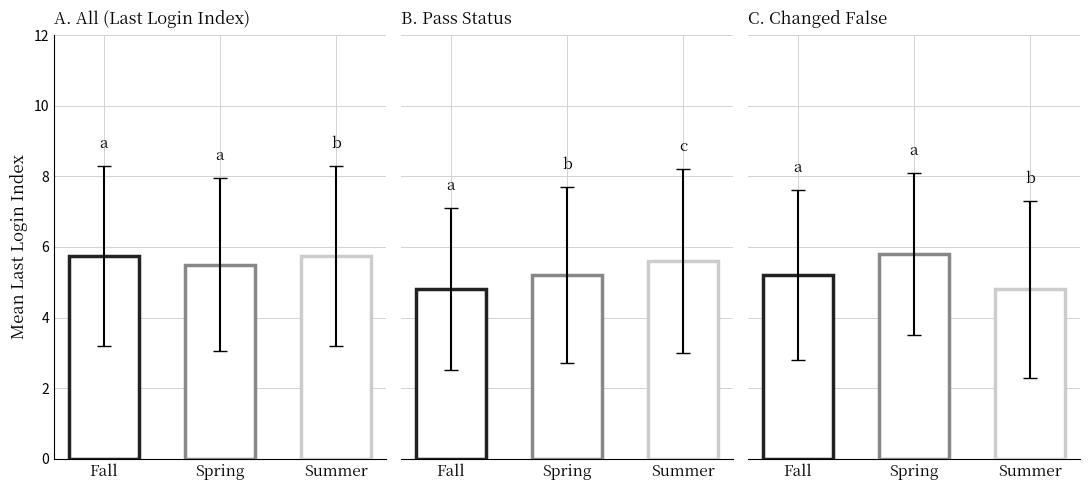

What is the maximum value shown in the chart?

5.8